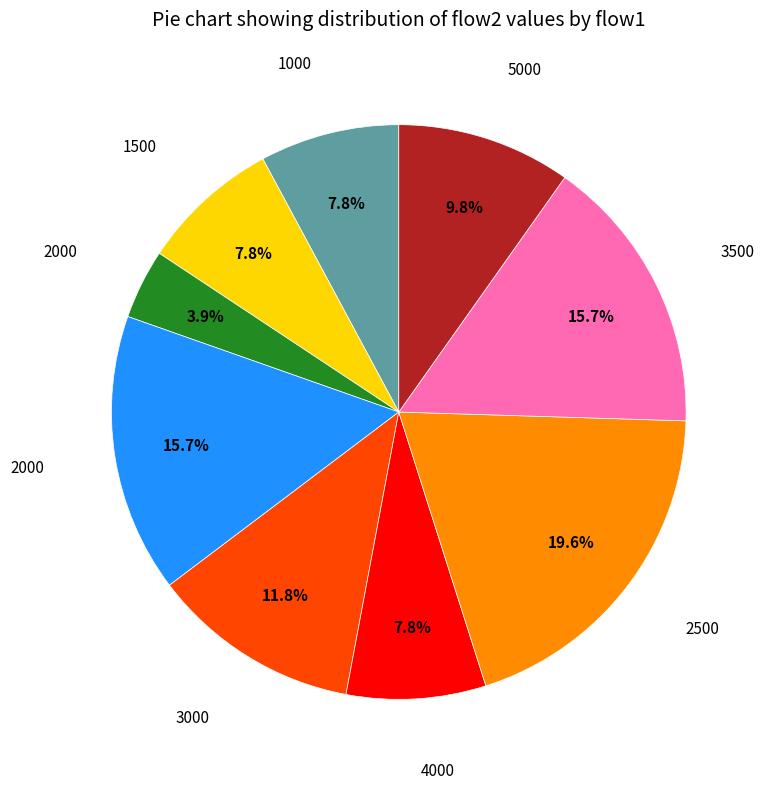

Does any single category account for the majority?

No